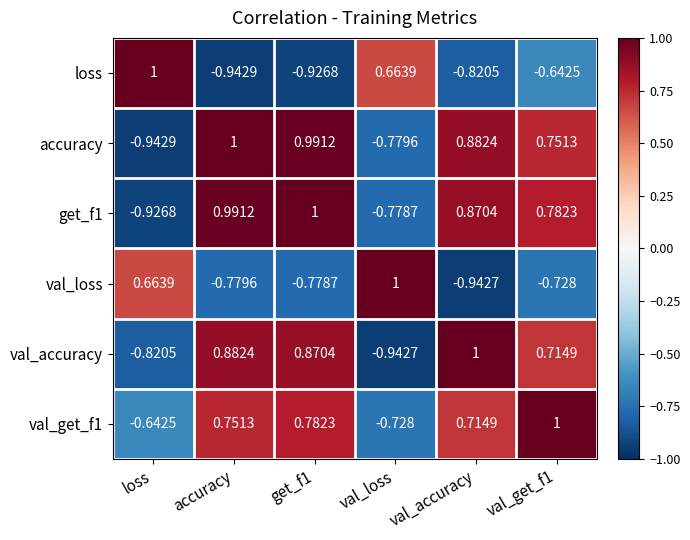

At which label does loss reach its peak?

loss